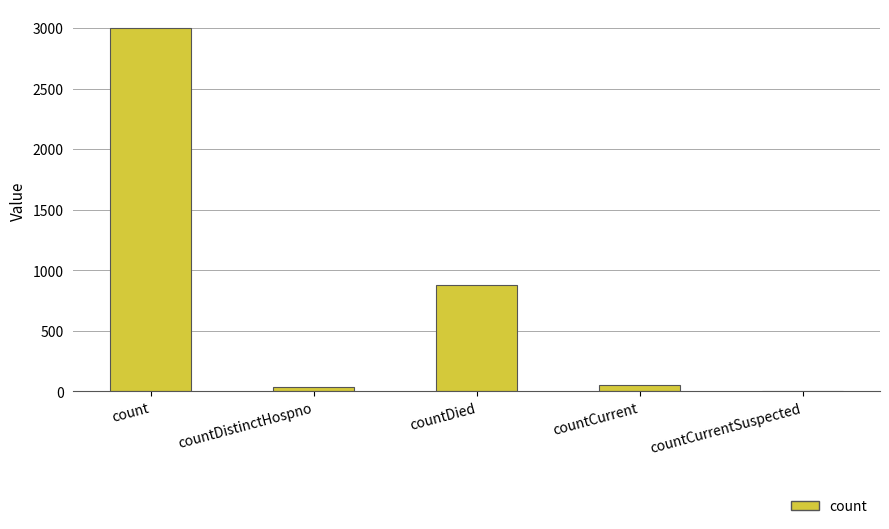

Reading right to left, transcribe all the data shown in this chart.

countCurrentSuspected=0	countCurrent=54	countDied=876	countDistinctHospno=33	count=3006